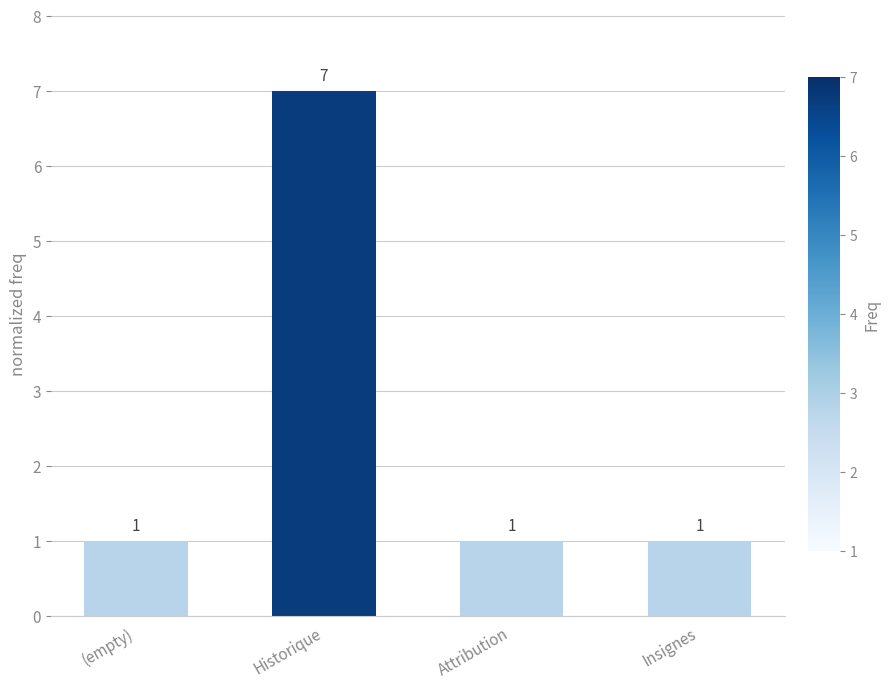

What is the minimum value shown in the chart?

1